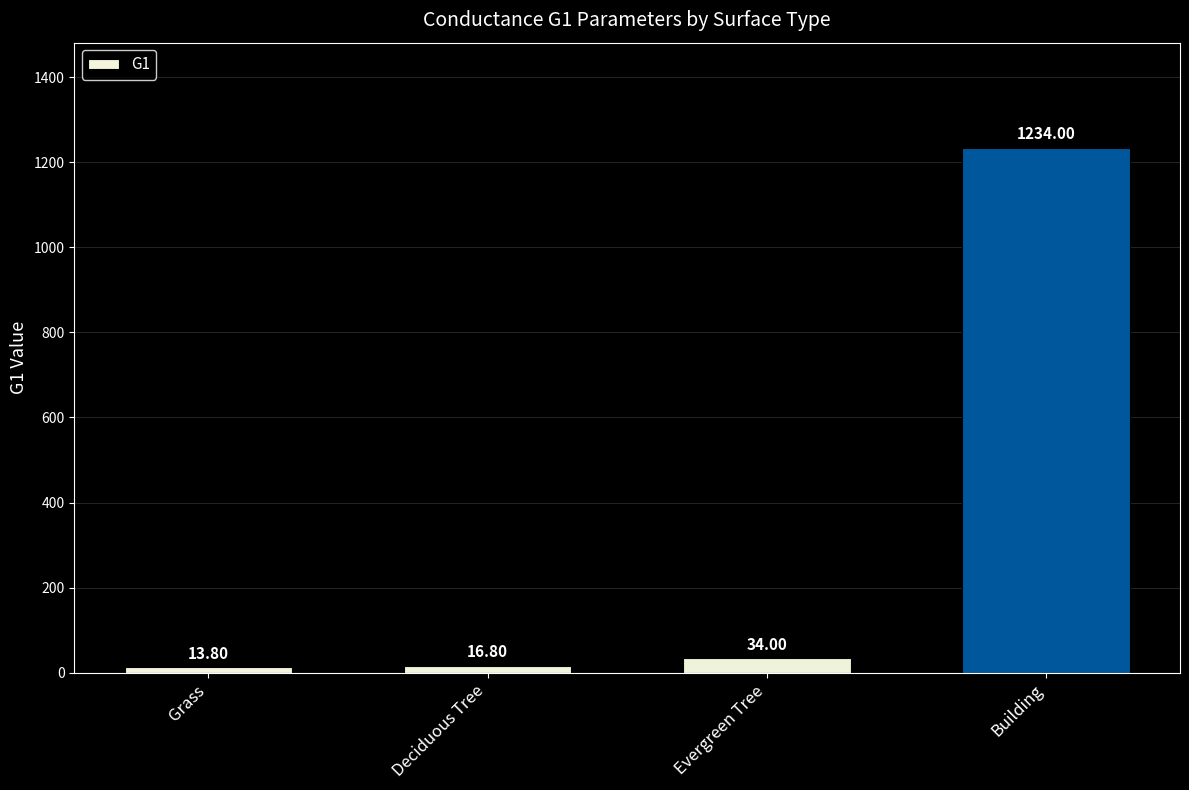

What is the greatest value displayed?

1234.0